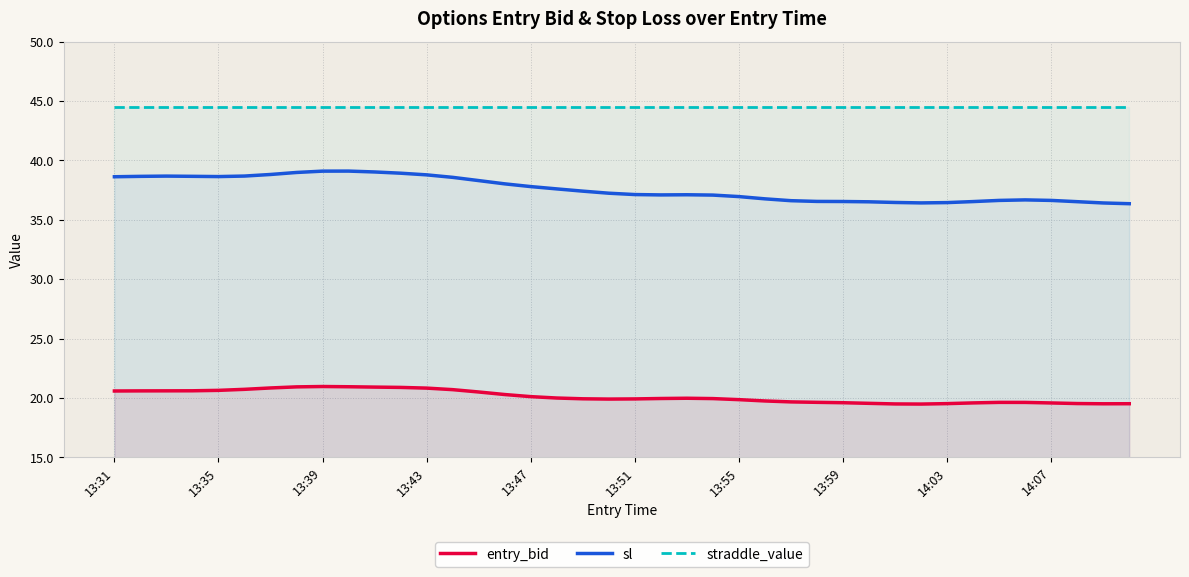

True or false: entry_bid and sl intersect in this chart.

False